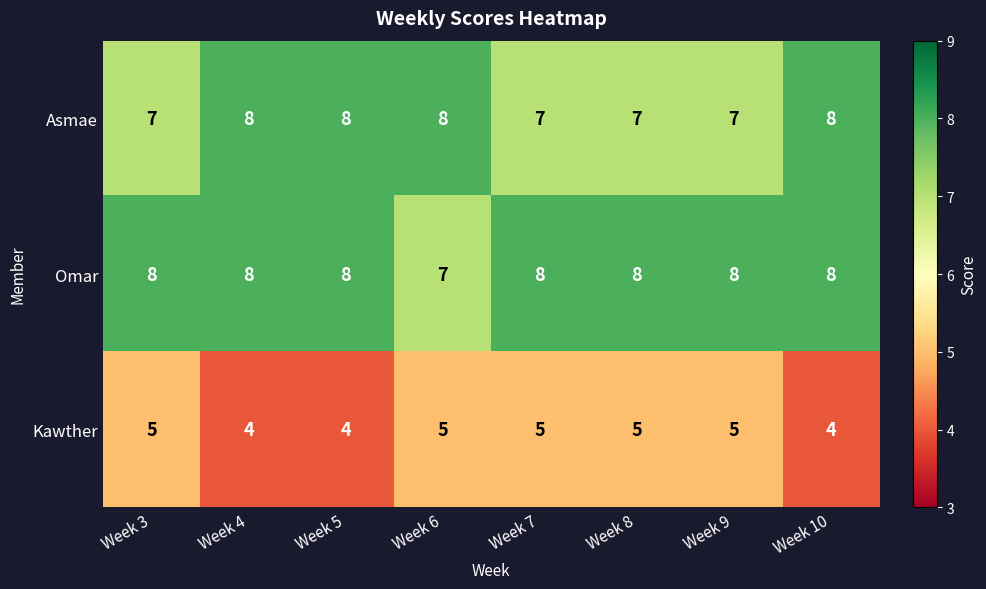

Reading left to right, list all the values displayed in this chart.

Asmae: Week 3=7	Week 4=8	Week 5=8	Week 6=8	Week 7=7	Week 8=7	Week 9=7	Week 10=8
Omar: Week 3=8	Week 4=8	Week 5=8	Week 6=7	Week 7=8	Week 8=8	Week 9=8	Week 10=8
Kawther: Week 3=5	Week 4=4	Week 5=4	Week 6=5	Week 7=5	Week 8=5	Week 9=5	Week 10=4